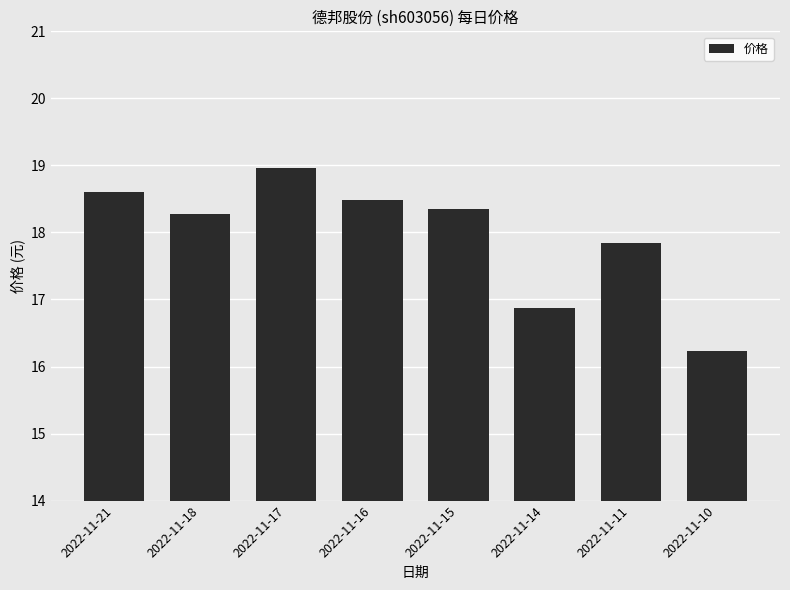

Reading right to left, list all the values displayed in this chart.

16.2	17.9	16.9	18.4	18.5	19.0	18.3	18.6